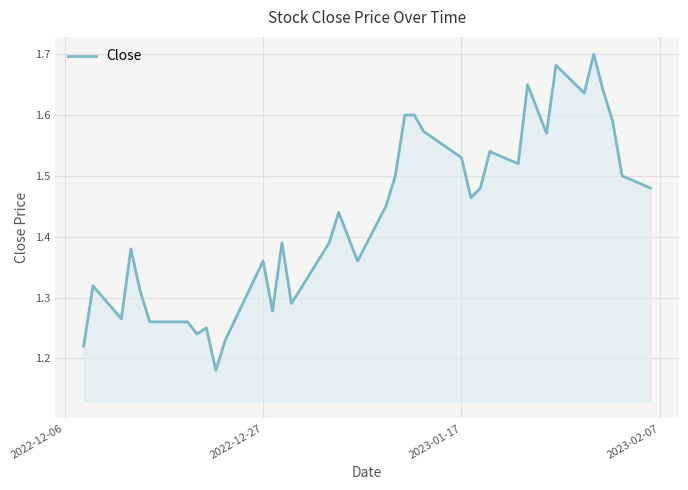

The value at 2022-12-27 is 0.4. True or false?

False